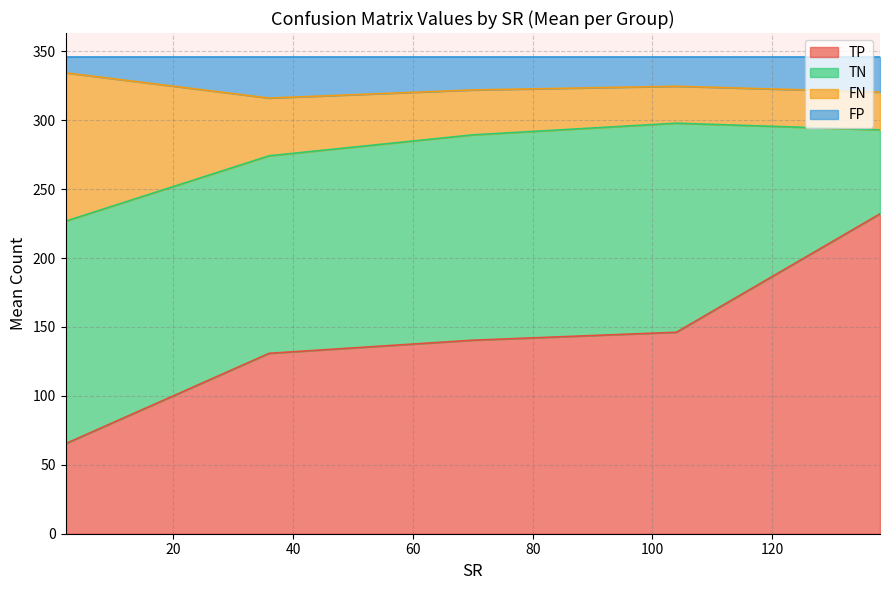

What is the highest value of the TP series?

232.1